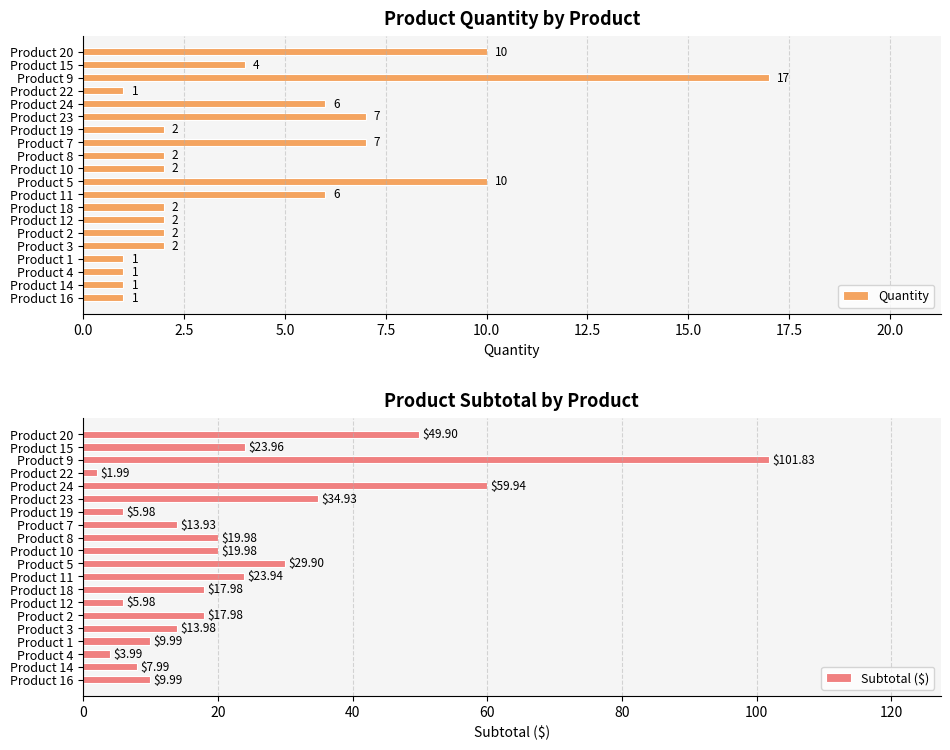

What is the lowest value of the Quantity series?

1